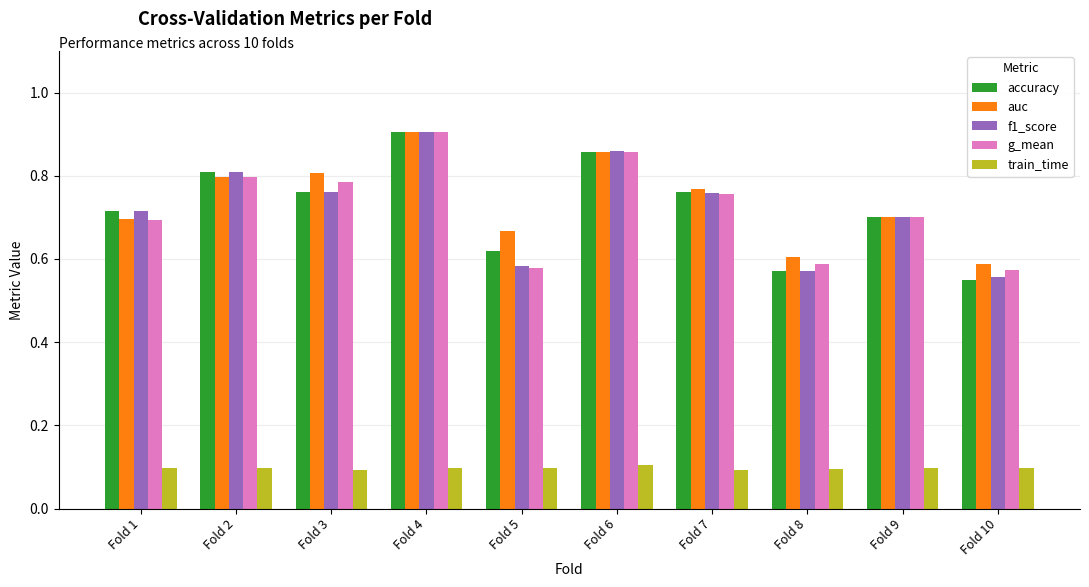

The value of f1_score at Fold 4 is 0.6. True or false?

False